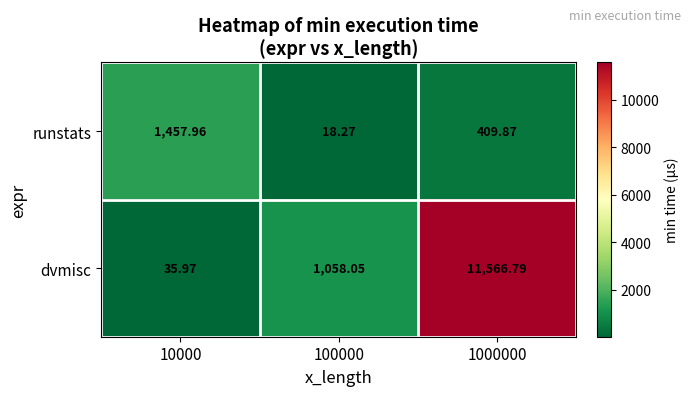

Rank the series by their average value, from highest to lowest.

dvmisc, runstats